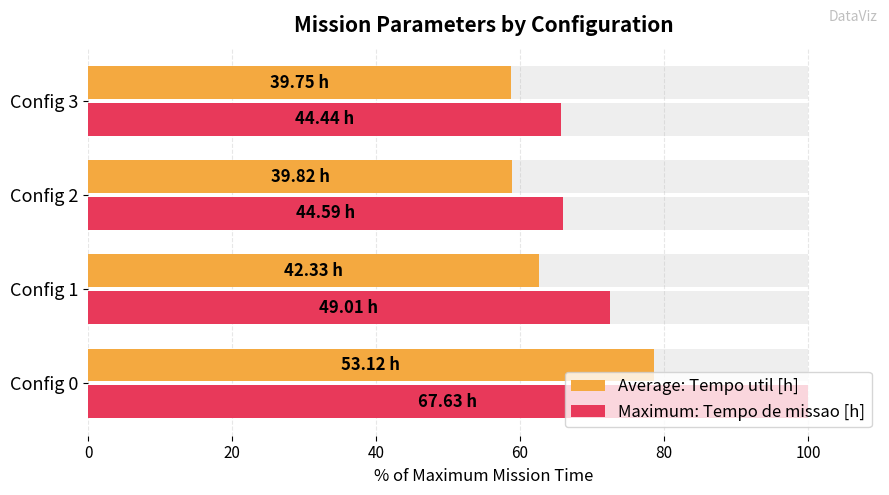

The value of Average: Tempo util [h] at Config 2 is 58.9. True or false?

True